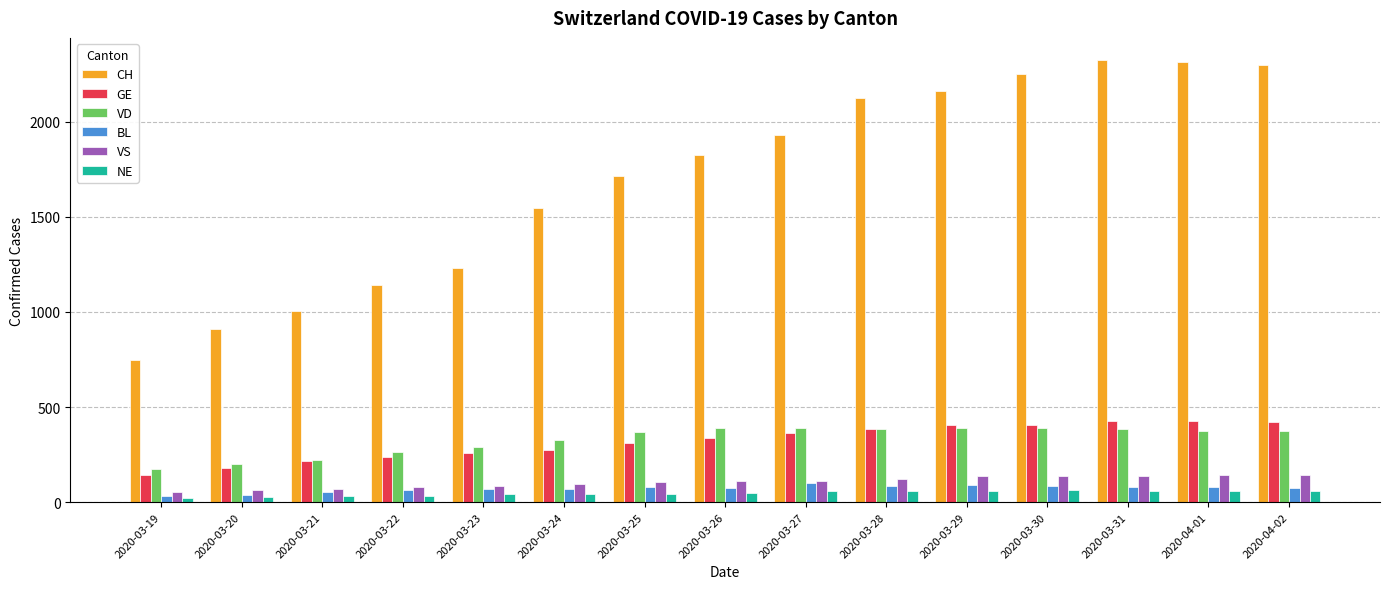

The VD series shows 492 at 2020-04-01. True or false?

False